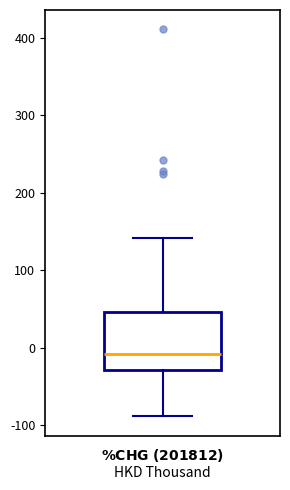

Read this box plot against the y-axis: the position of the median line, the range covered by the box, and the ends of both whiskers. The values are not printed on the chart, so give them approximately, as read against the axis.

median -10, box -30 to 50, whiskers -90 to 140